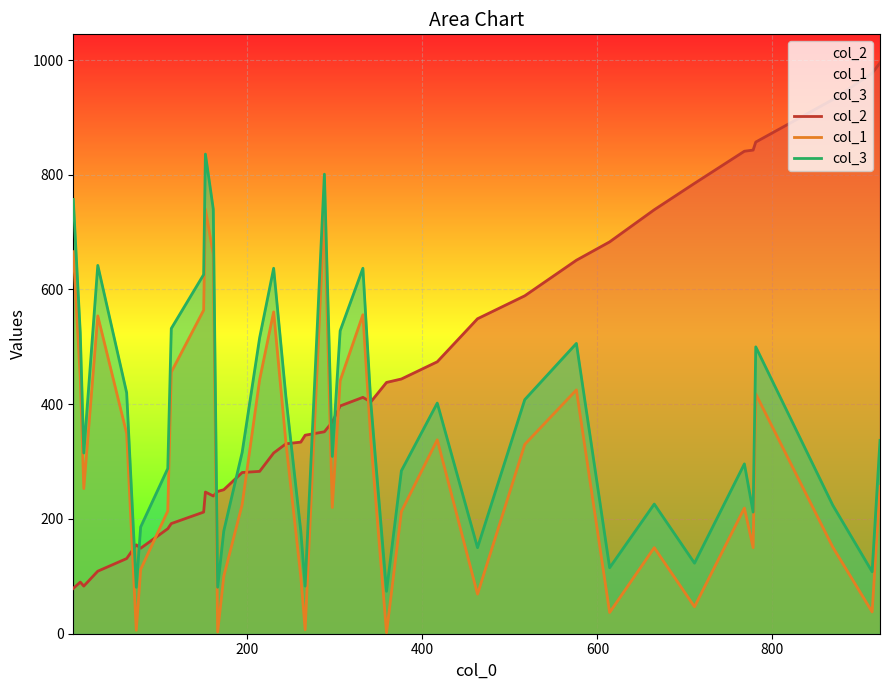

Which series has the largest total across all categories?

col_2